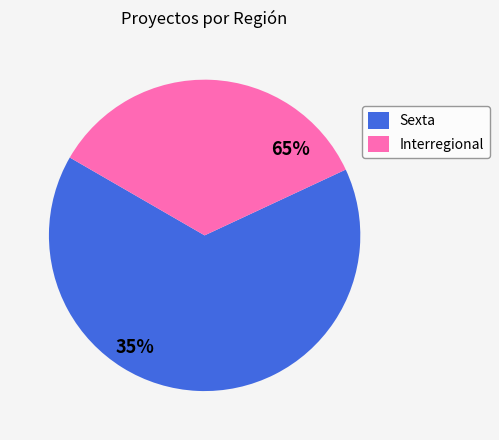

To the nearest percent, what percentage of the pie is Sexta?

65%